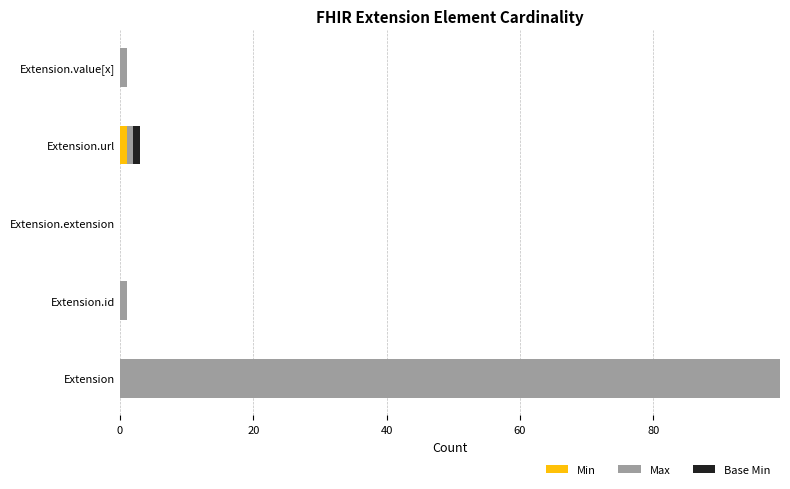

At which category is the sum across all series the highest?

Extension